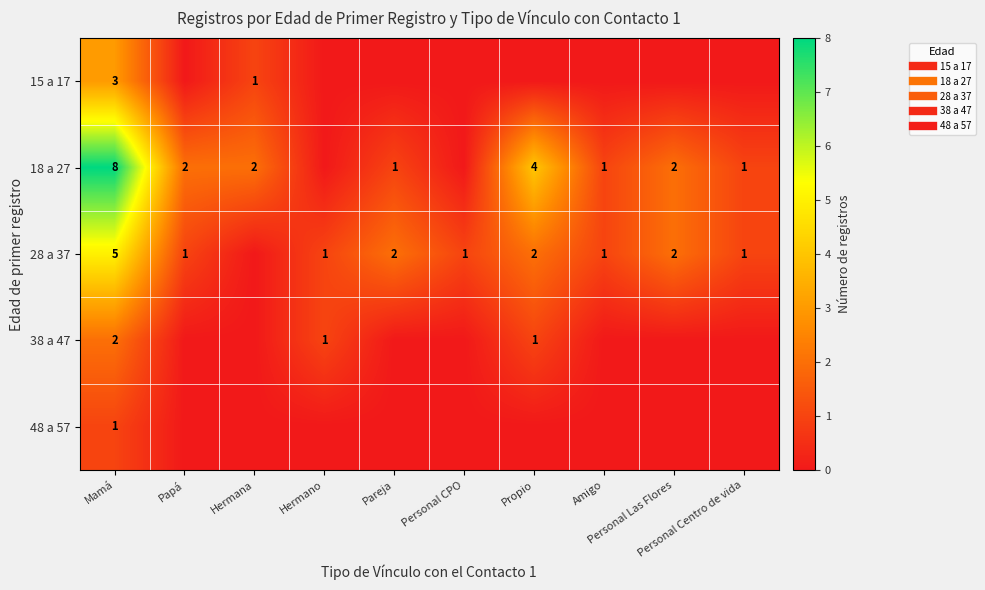

Count the number of data series in this chart.

5